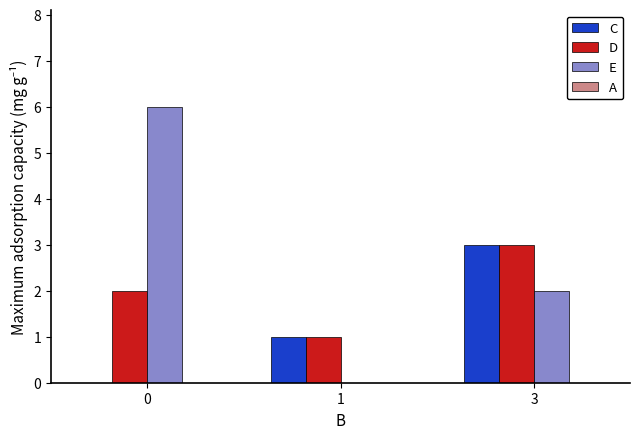

Is it true that C equals 0 at 0?

True